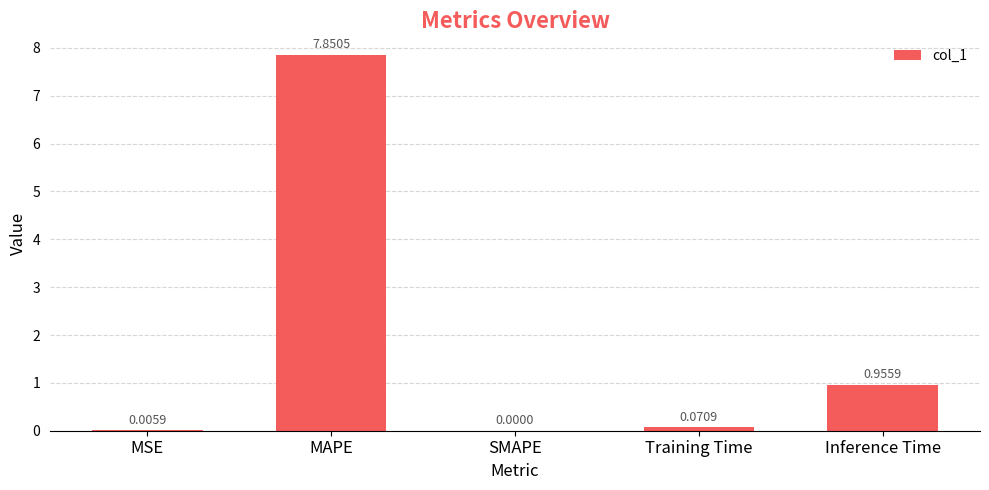

What is the sum of all values?

8.9